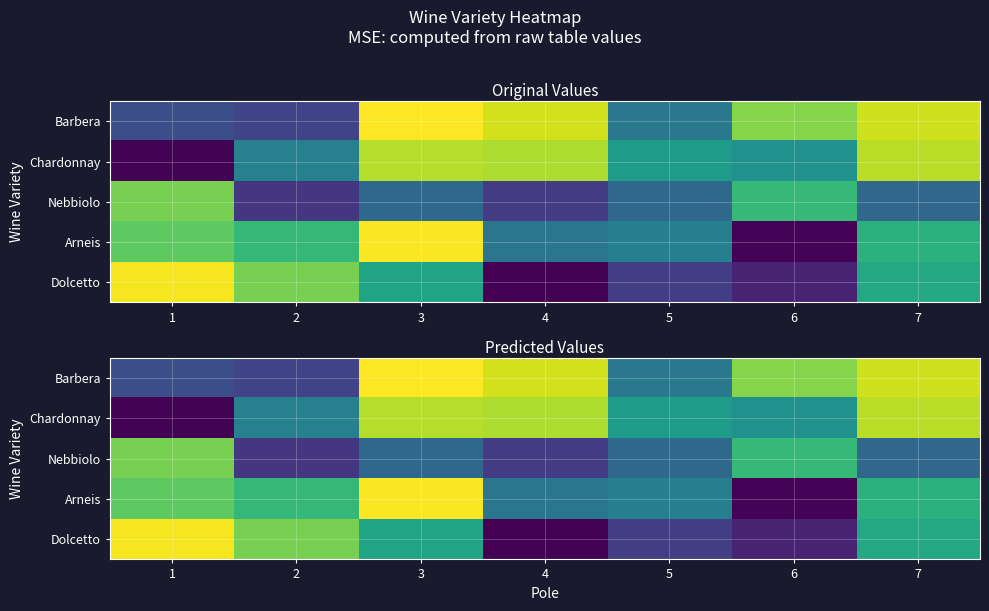

Rank the series at 1 from lowest to highest value.

Chardonnay, Barbera, Arneis, Nebbiolo, Dolcetto